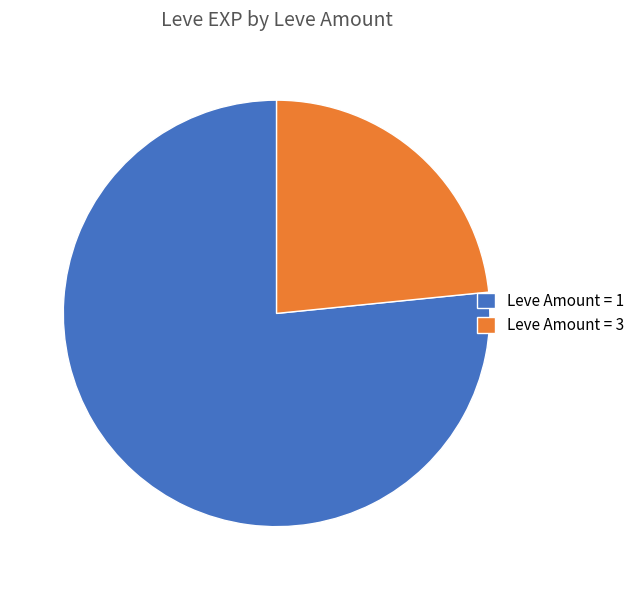

How many slices are in this pie chart?

2